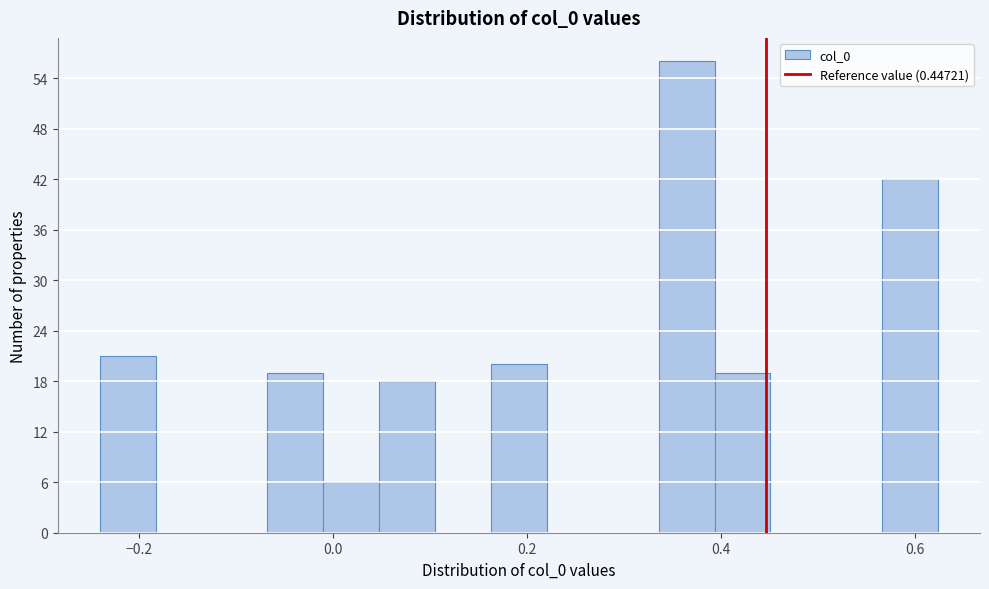

Around what value on the x-axis is the tallest bar? Give the approximate position of its centre, as read against the axis.

0.36